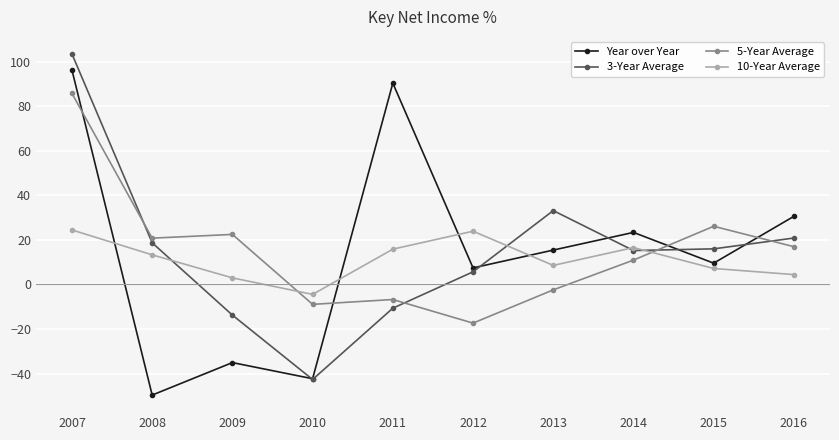

Where do Year over Year and 10-Year Average first cross each other?

2007 and 2008